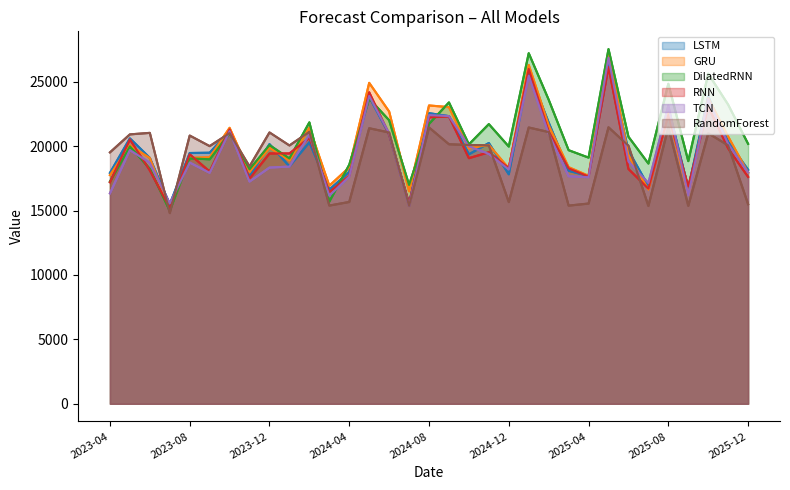

What is the highest value of the RandomForest series?

21472.6